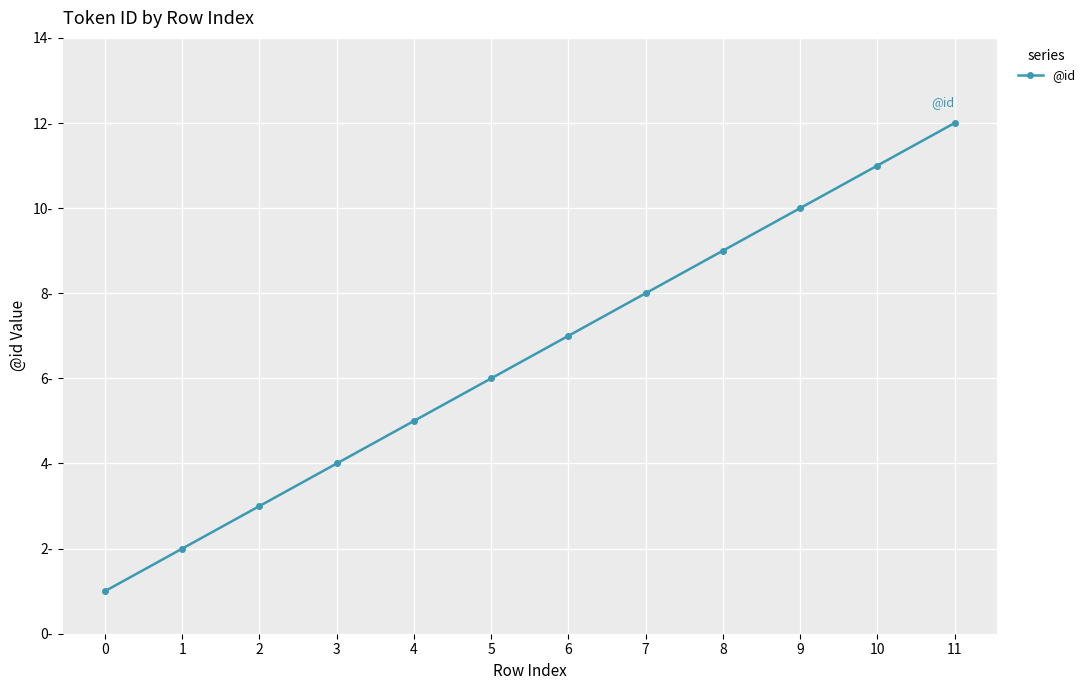

What is the maximum value shown in the chart?

12